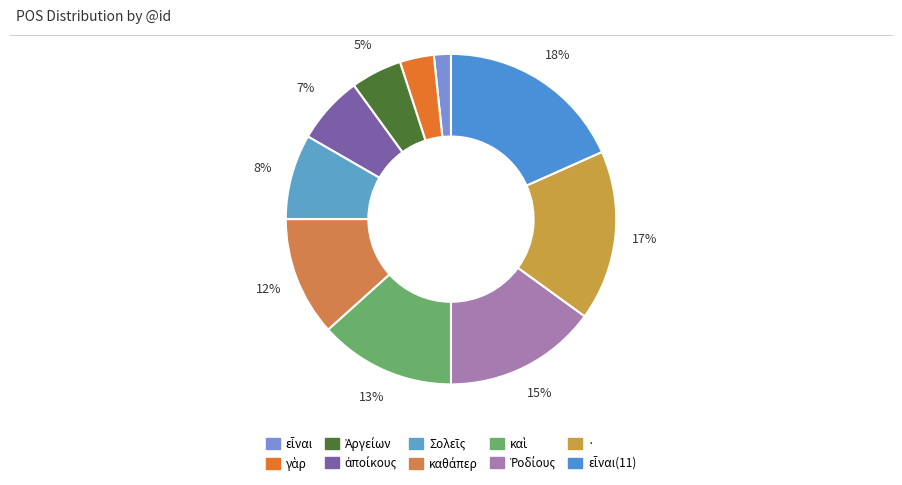

Does any single category account for the majority?

No